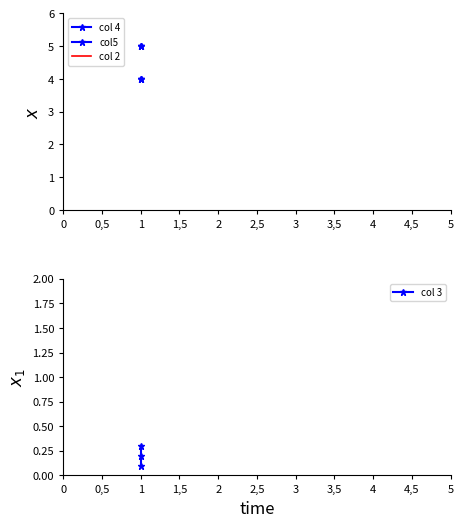

What is the value of the col 2 point at the 1st from the left?

2.0